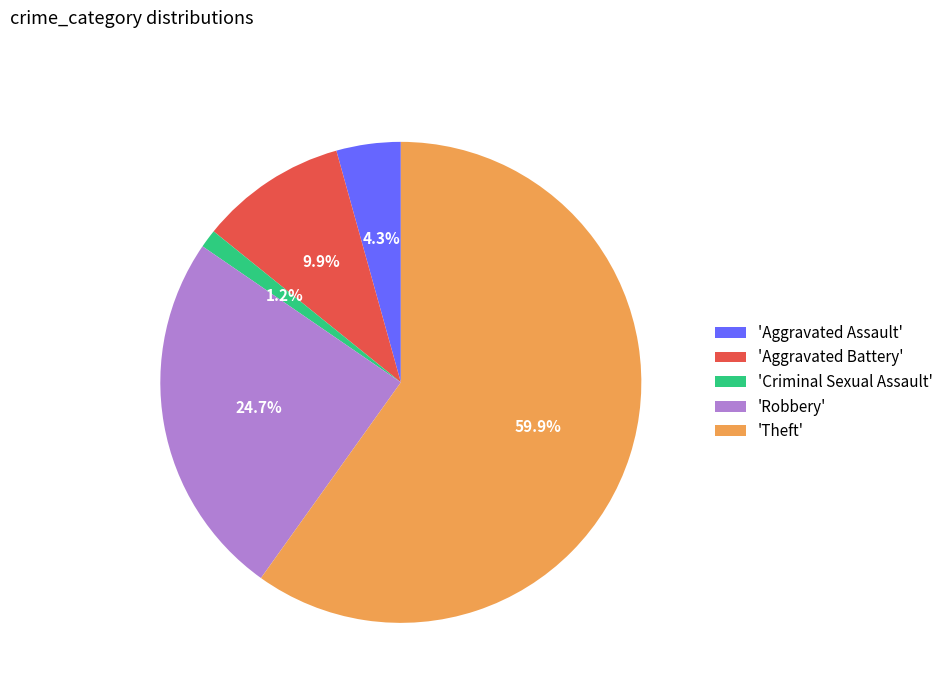

Which slice is the smallest?

'Criminal Sexual Assault'